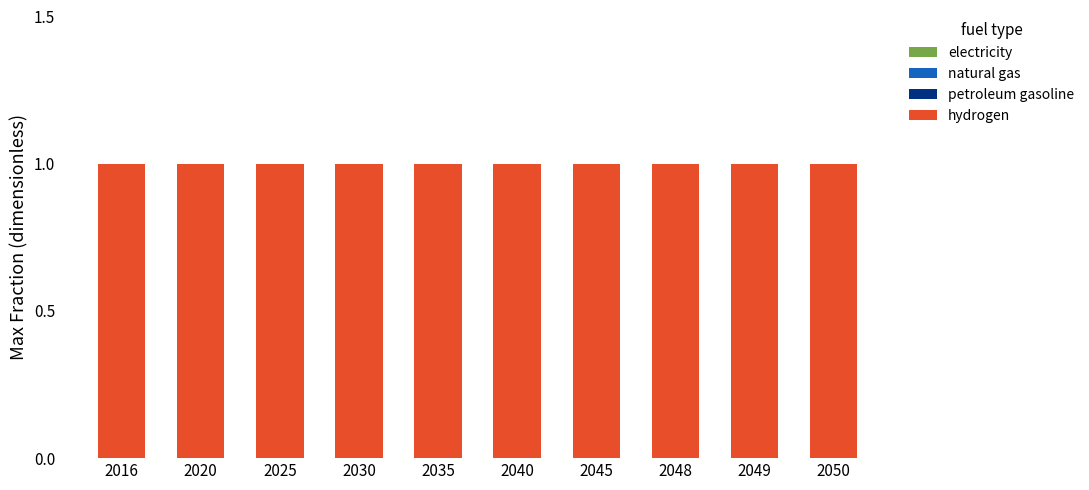

Count the number of data series in this chart.

4